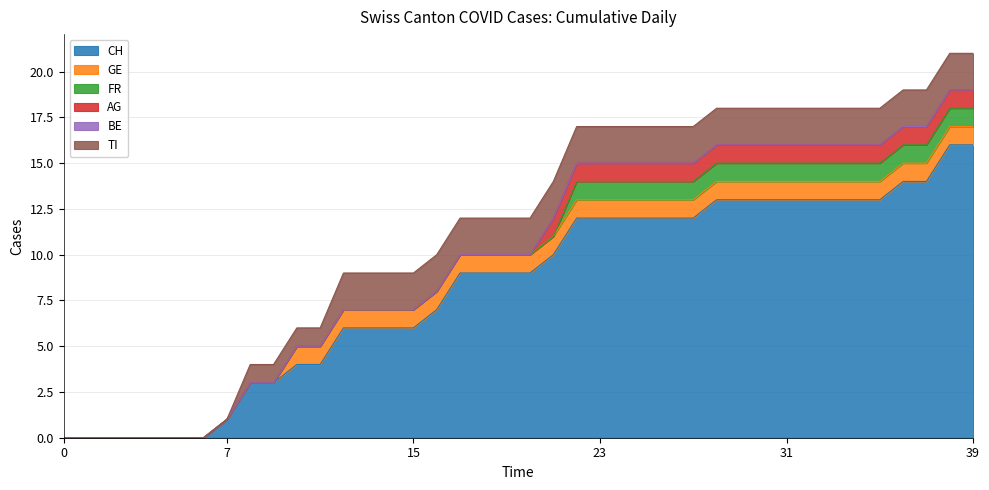

Reading left to right, list all the values displayed in this chart.

CH: 0	0	0	0	0	0	0	1	3	3	4	4	6	6	6	6	7	9	9	9	9	10	12	12	12	12	12	12	13	13	13	13	13	13	13	13	14	14	16	16
GE: 0	0	0	0	0	0	0	0	0	0	1	1	1	1	1	1	1	1	1	1	1	1	1	1	1	1	1	1	1	1	1	1	1	1	1	1	1	1	1	1
FR: 0	0	0	0	0	0	0	0	0	0	0	0	0	0	0	0	0	0	0	0	0	0	1	1	1	1	1	1	1	1	1	1	1	1	1	1	1	1	1	1
AG: 0	0	0	0	0	0	0	0	0	0	0	0	0	0	0	0	0	0	0	0	0	1	1	1	1	1	1	1	1	1	1	1	1	1	1	1	1	1	1	1
BE: 0	0	0	0	0	0	0	0	0	0	0	0	0	0	0	0	0	0	0	0	0	0	0	0	0	0	0	0	0	0	0	0	0	0	0	0	0	0	0	0
TI: 0	0	0	0	0	0	0	0	1	1	1	1	2	2	2	2	2	2	2	2	2	2	2	2	2	2	2	2	2	2	2	2	2	2	2	2	2	2	2	2